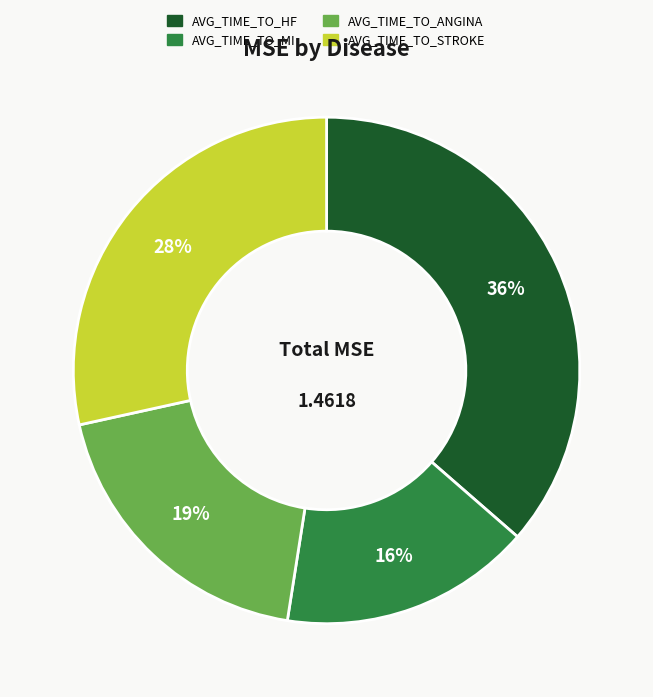

Is AVG_TIME_TO_ANGINA the majority of the pie?

No